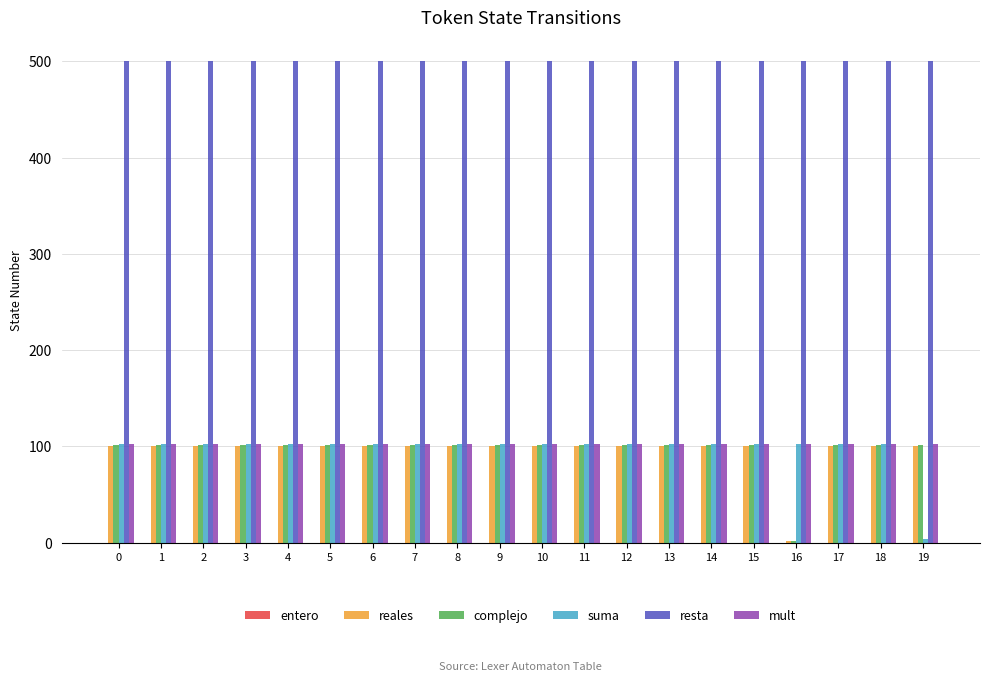

What is the spread (max minus min) of values at 18?

400